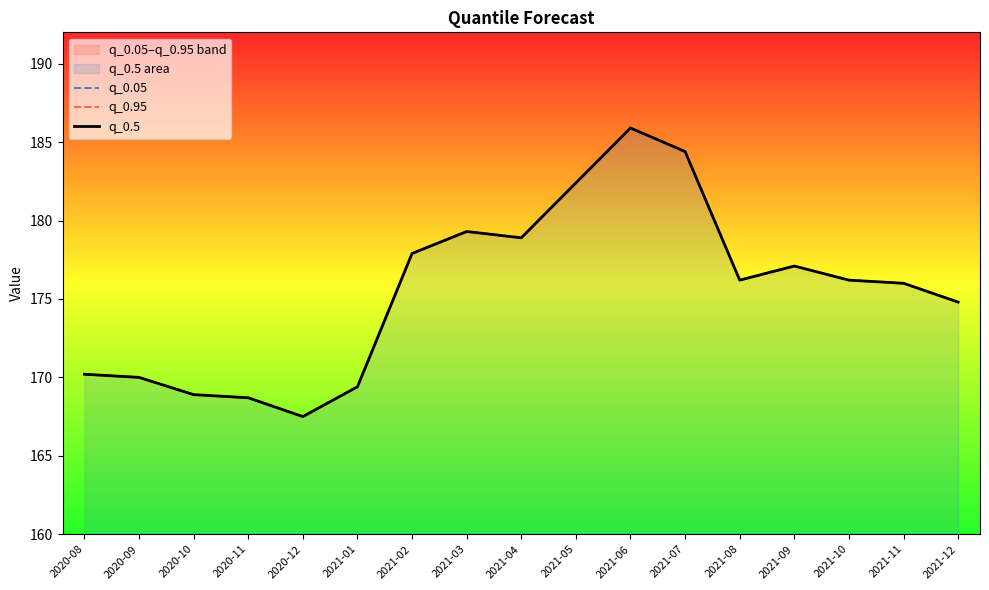

True or false: q_0.95 and q_0.5 intersect in this chart.

False